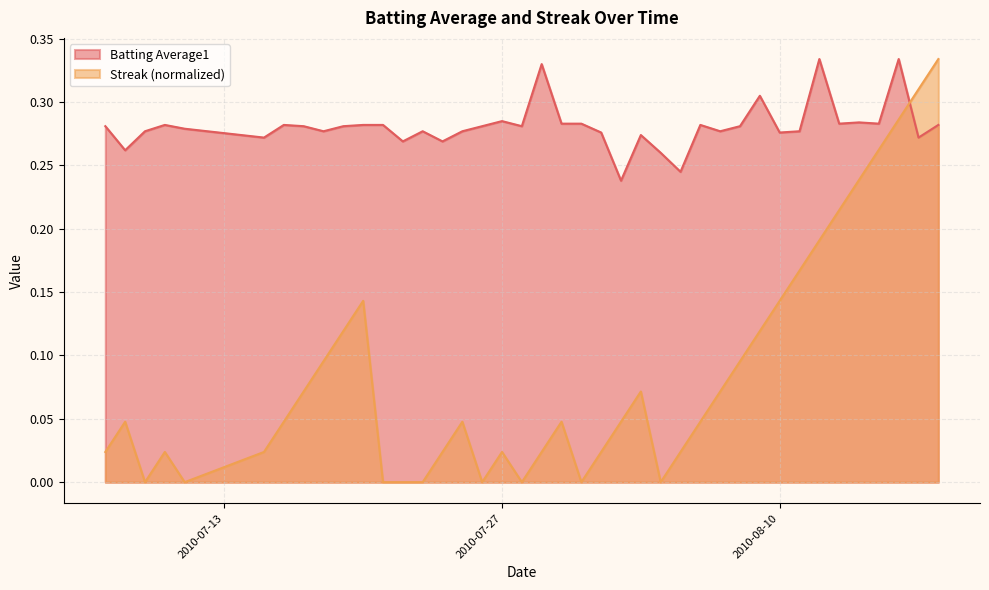

Which series ends up on top after the final intersection of Streak and Batting Average1?

Streak